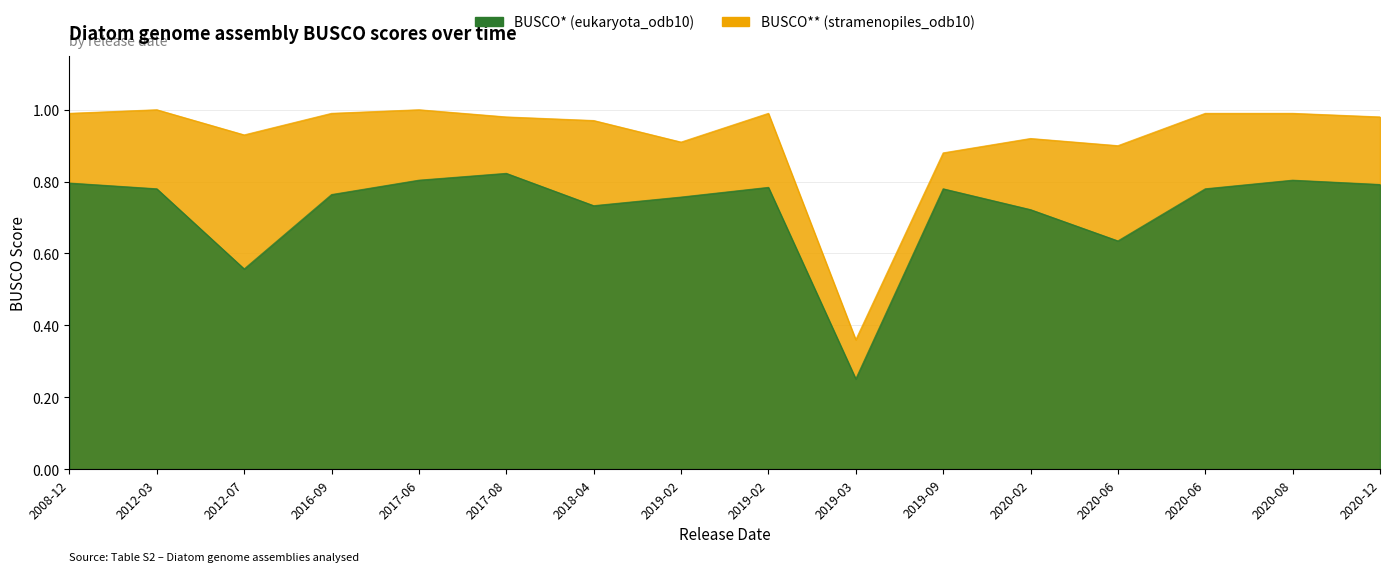

Which series has the largest total across all categories?

BUSCO** (stramenopiles_odb10)